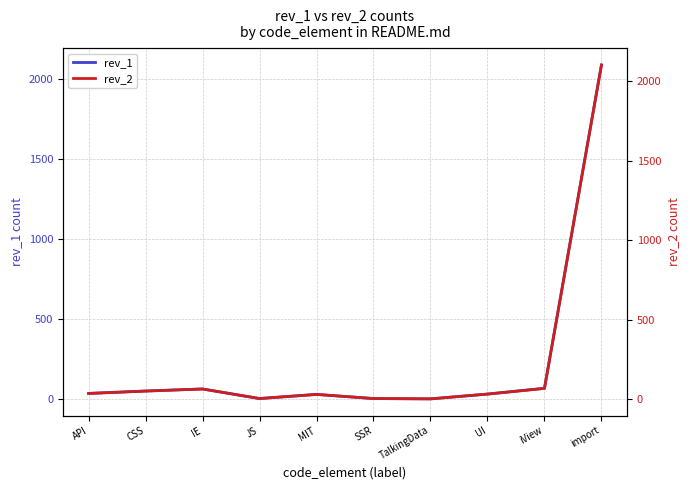

How many values in the rev_2 series are below 35?

5